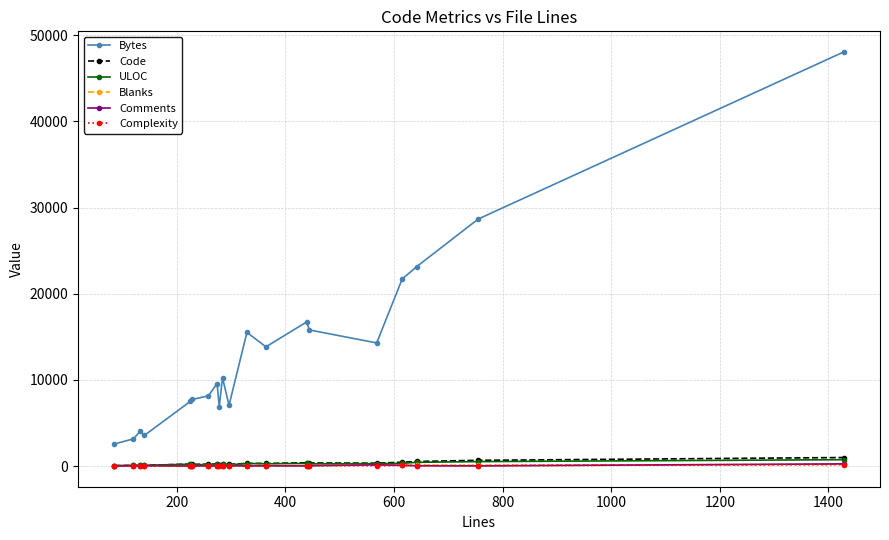

True or false: Bytes and ULOC intersect in this chart.

False